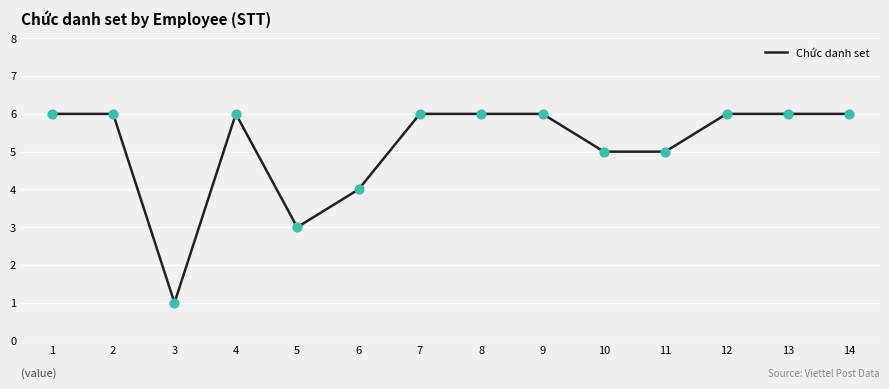

What is the ratio of the value at 5 to the value at 11?

0.6